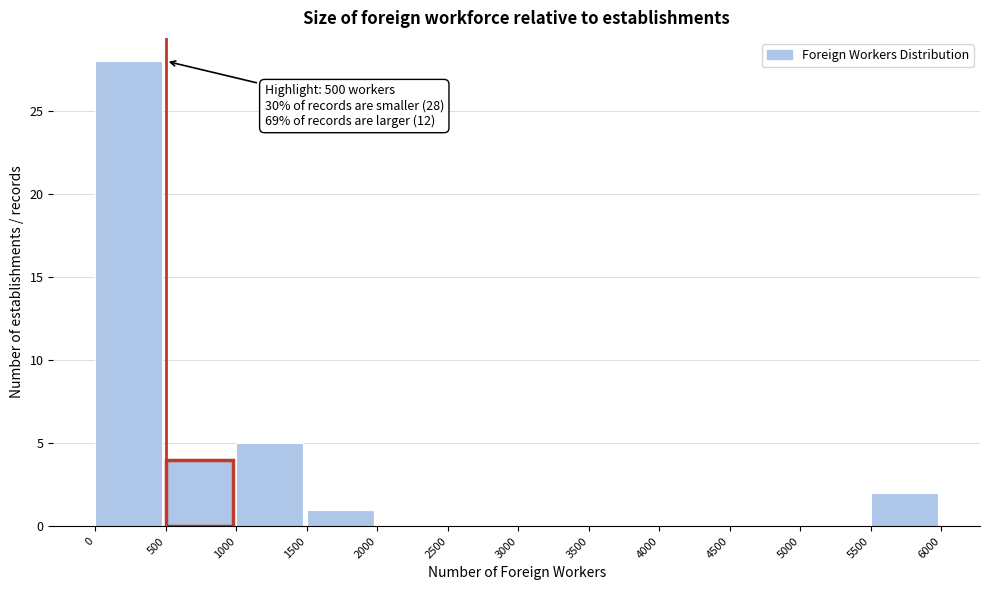

Which range on the x-axis has the tallest bar?

0 to 500